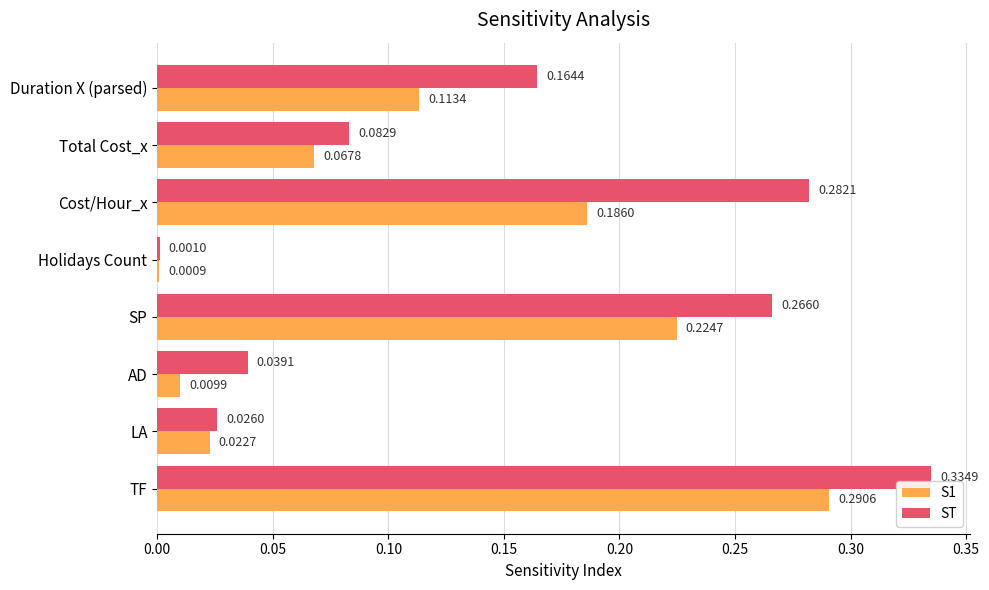

What is the total value across all series at TF?

0.6